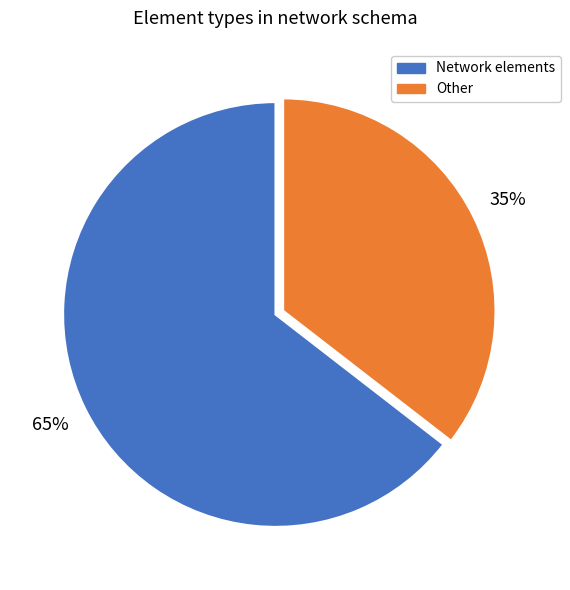

To the nearest percent, what is the average slice percentage?

50%